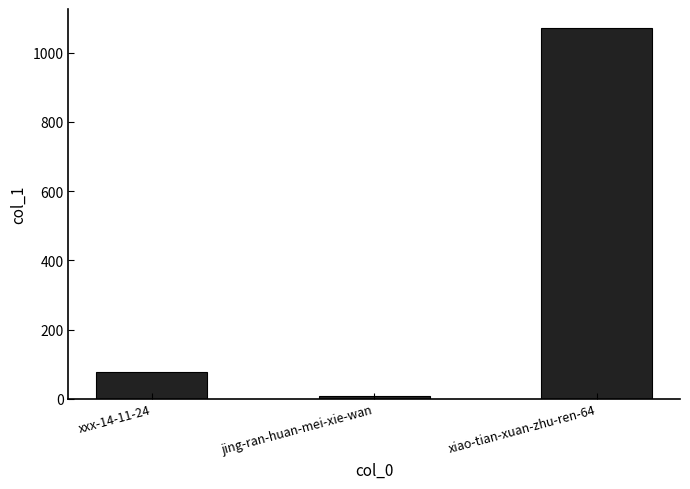

What is the sum of all values?

1156